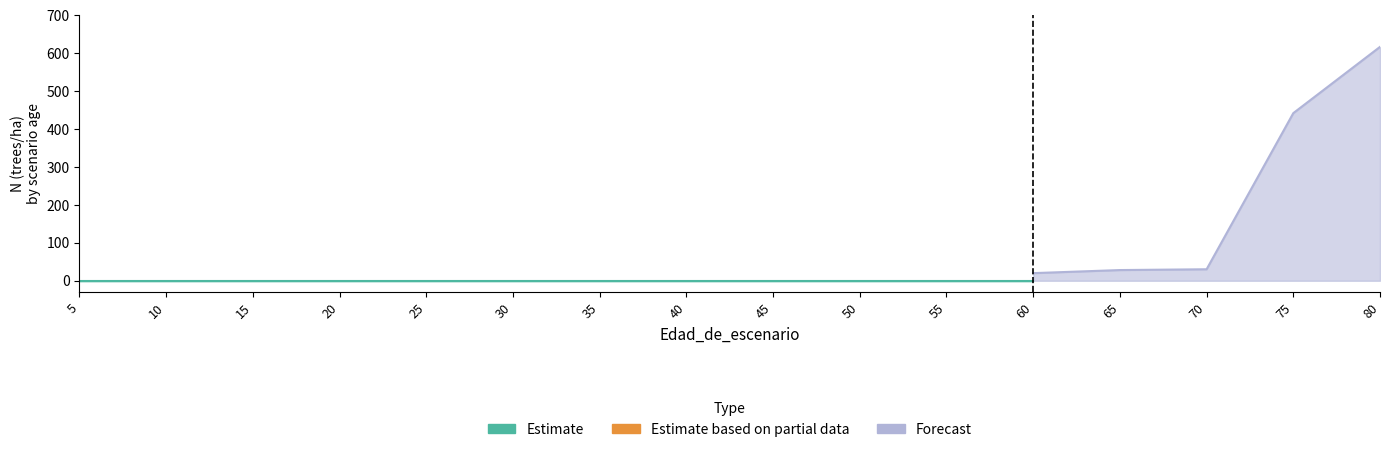

How many lines are shown in the chart?

3